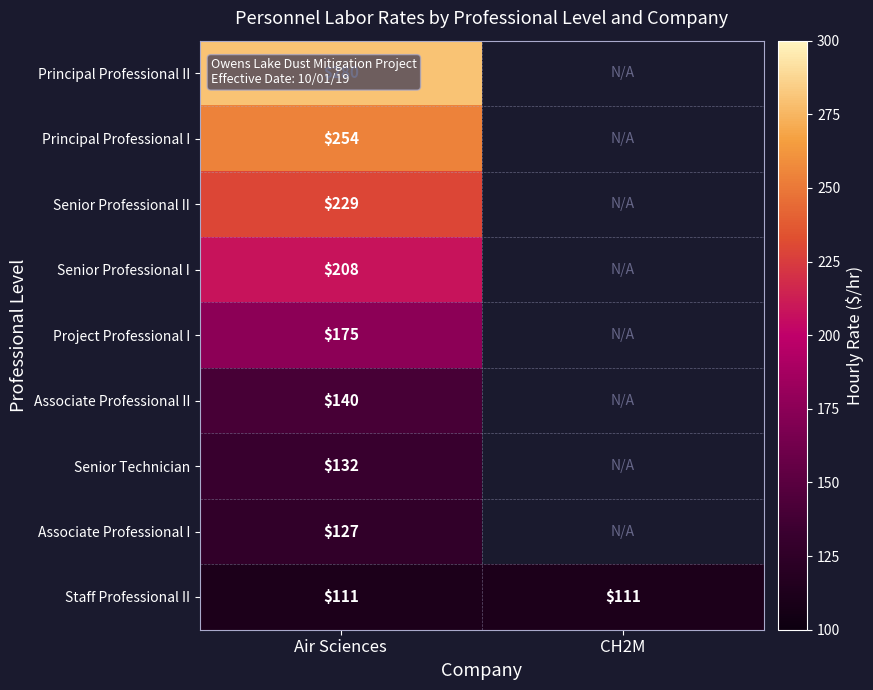

What is the total value across all series at Air Sciences?

1656